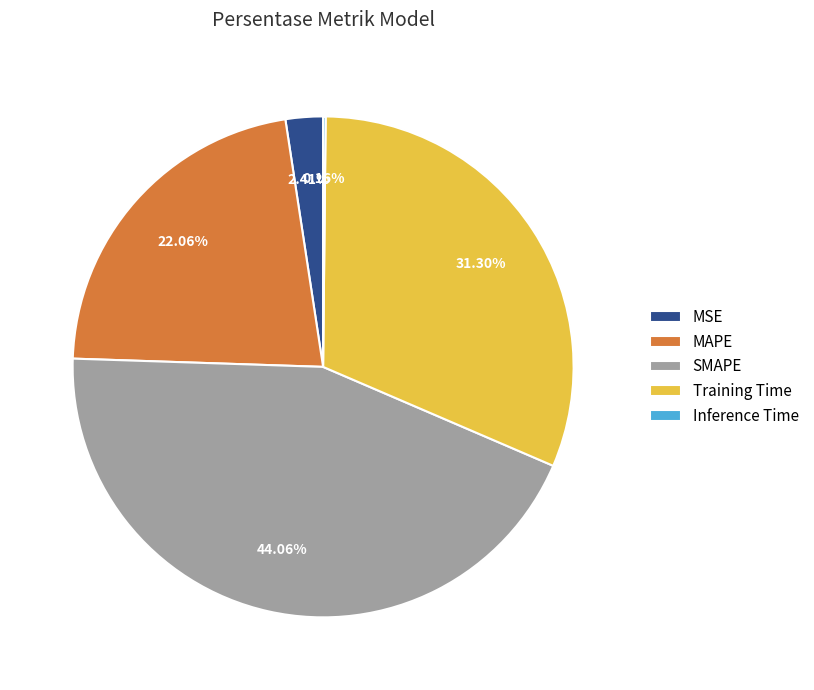

Does MSE account for over 50% of the chart?

No